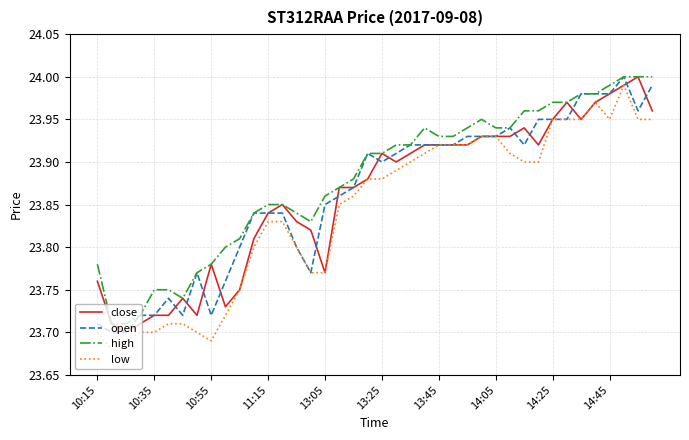

Which series has the largest total across all categories?

high